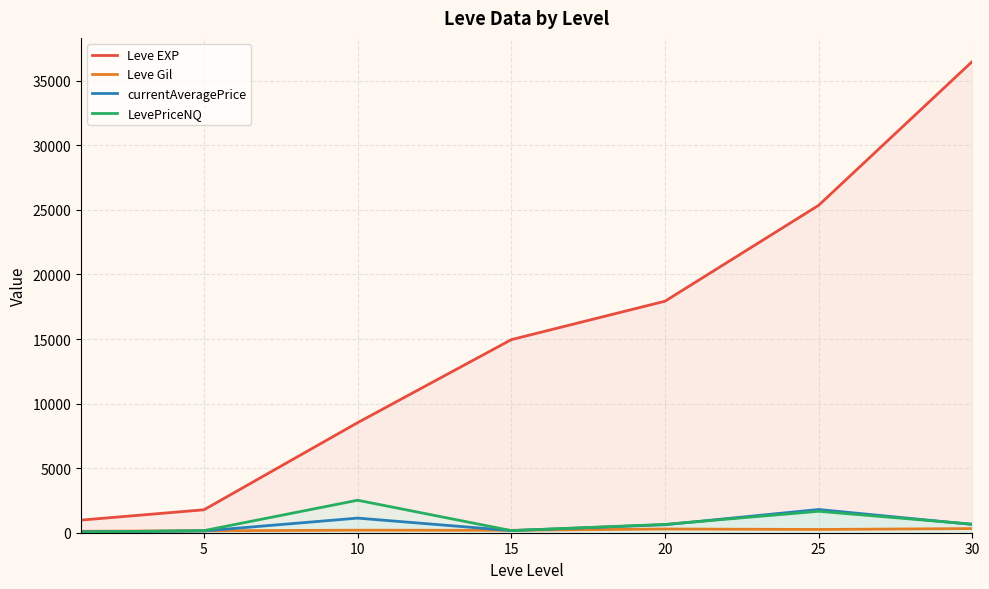

How many interior local valleys does the LevePriceNQ series have?

1